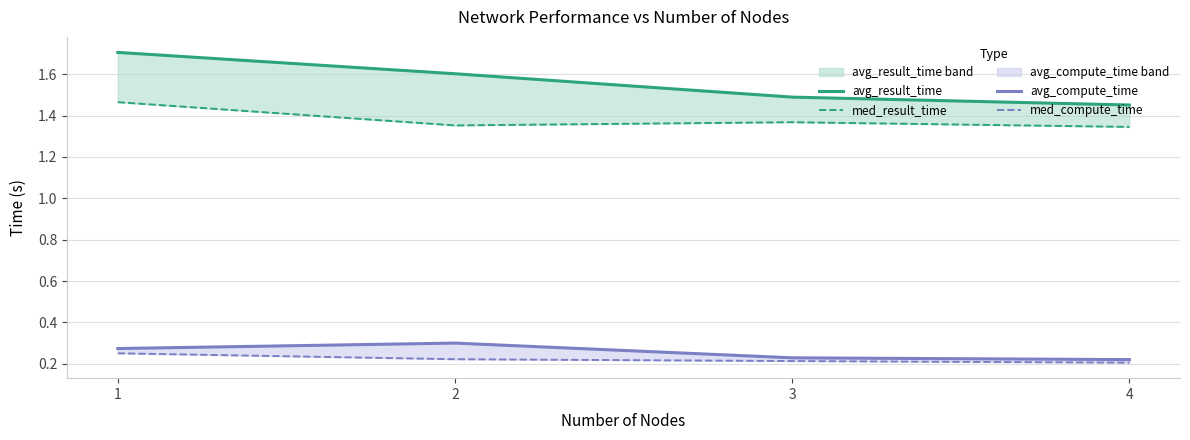

Reading left to right, list all the values displayed in this chart.

avg_result_time: 1=1.7	2=1.6	3=1.5	4=1.5
med_result_time: 1=1.5	2=1.4	3=1.4	4=1.3
avg_compute_time: 1=0.3	2=0.3	3=0.2	4=0.2
med_compute_time: 1=0.3	2=0.2	3=0.2	4=0.2